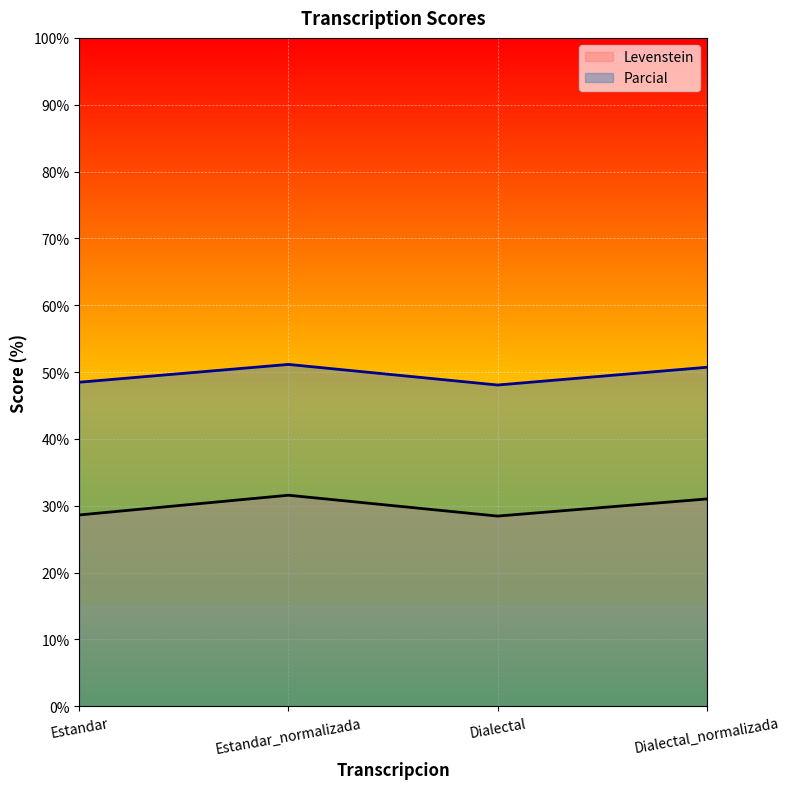

What is the spread (max minus min) of values at Dialectal_normalizada?

19.7